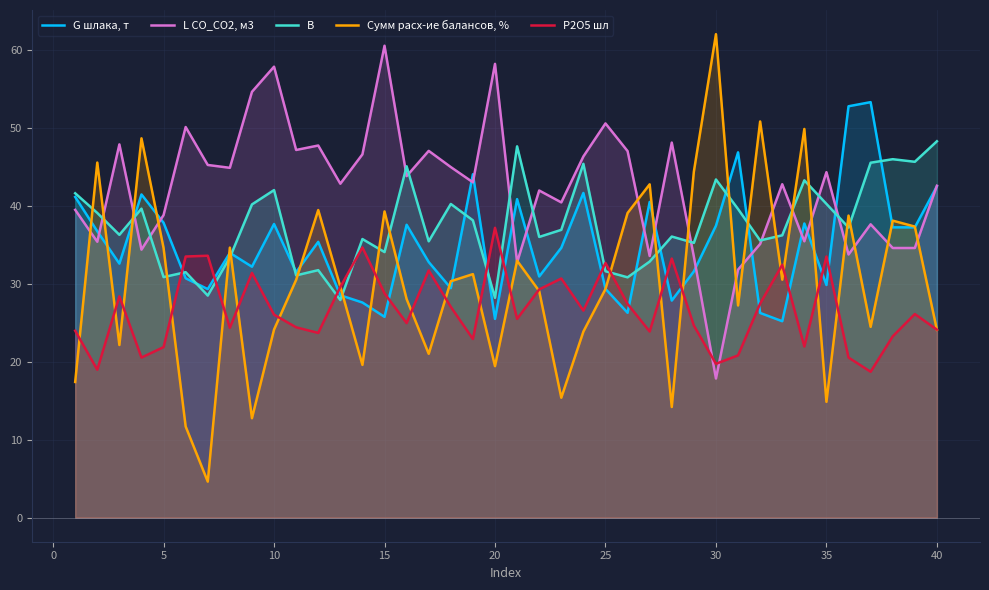

What is the maximum value shown in the chart?

62.0